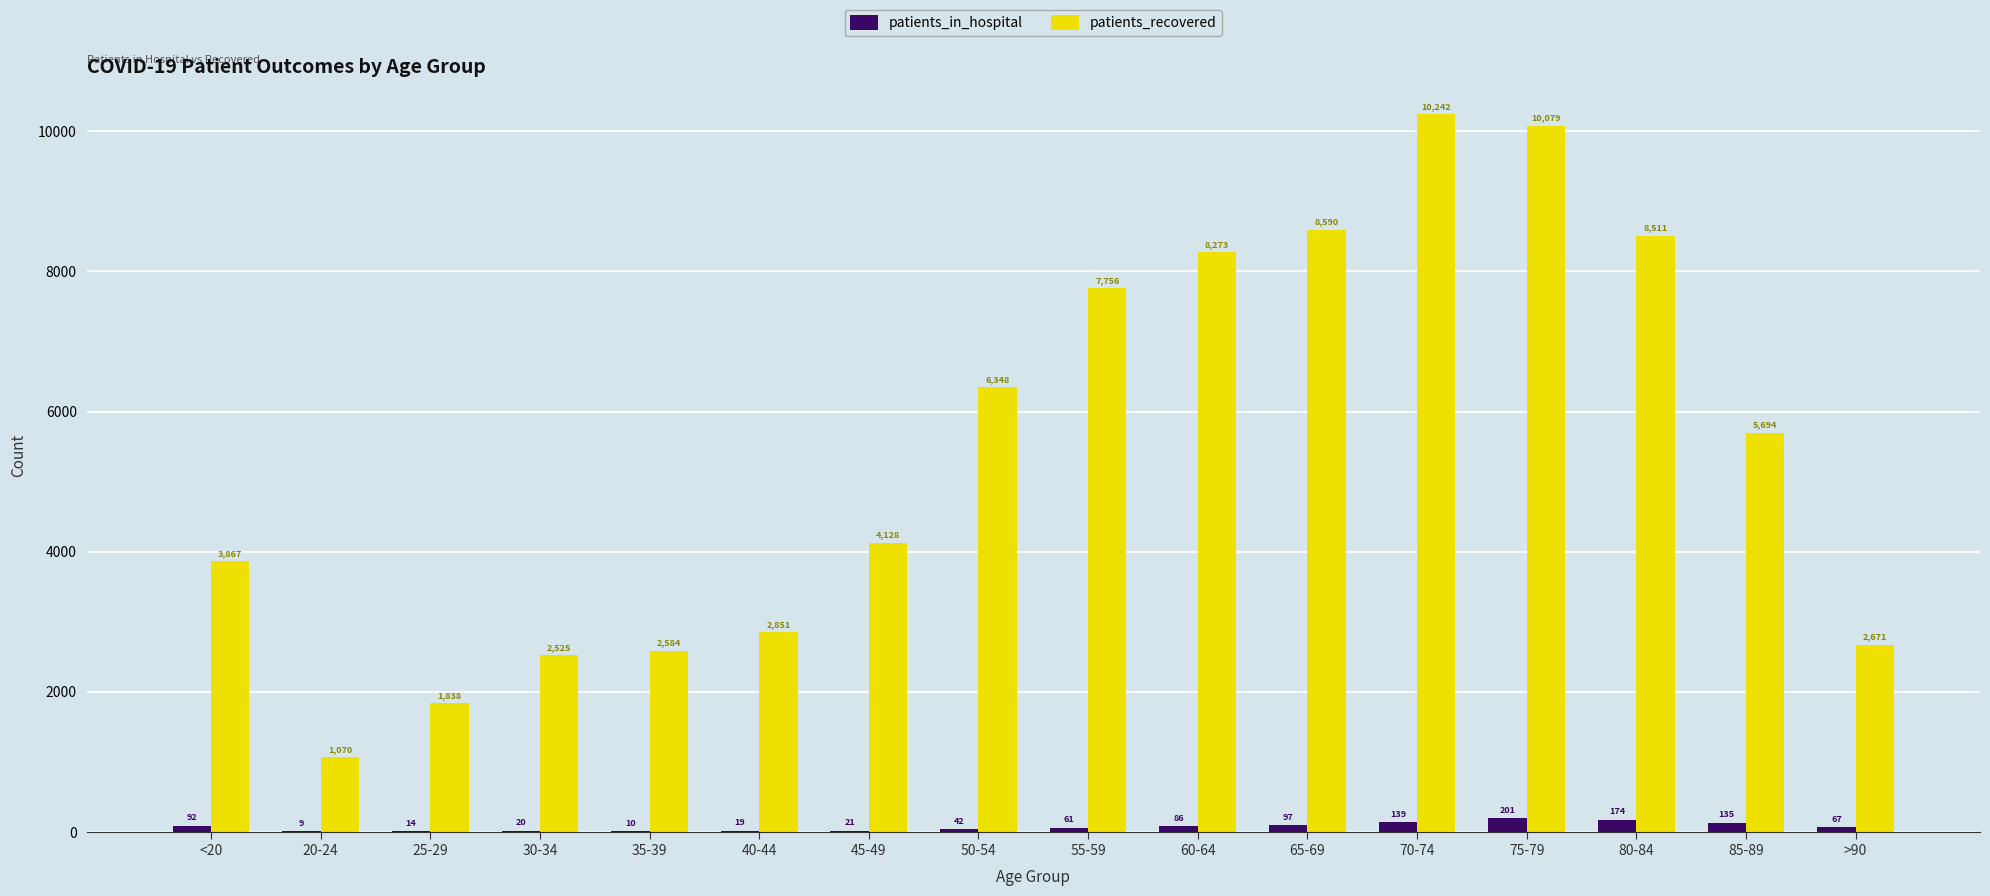

At which label does patients_in_hospital reach its peak?

75-79